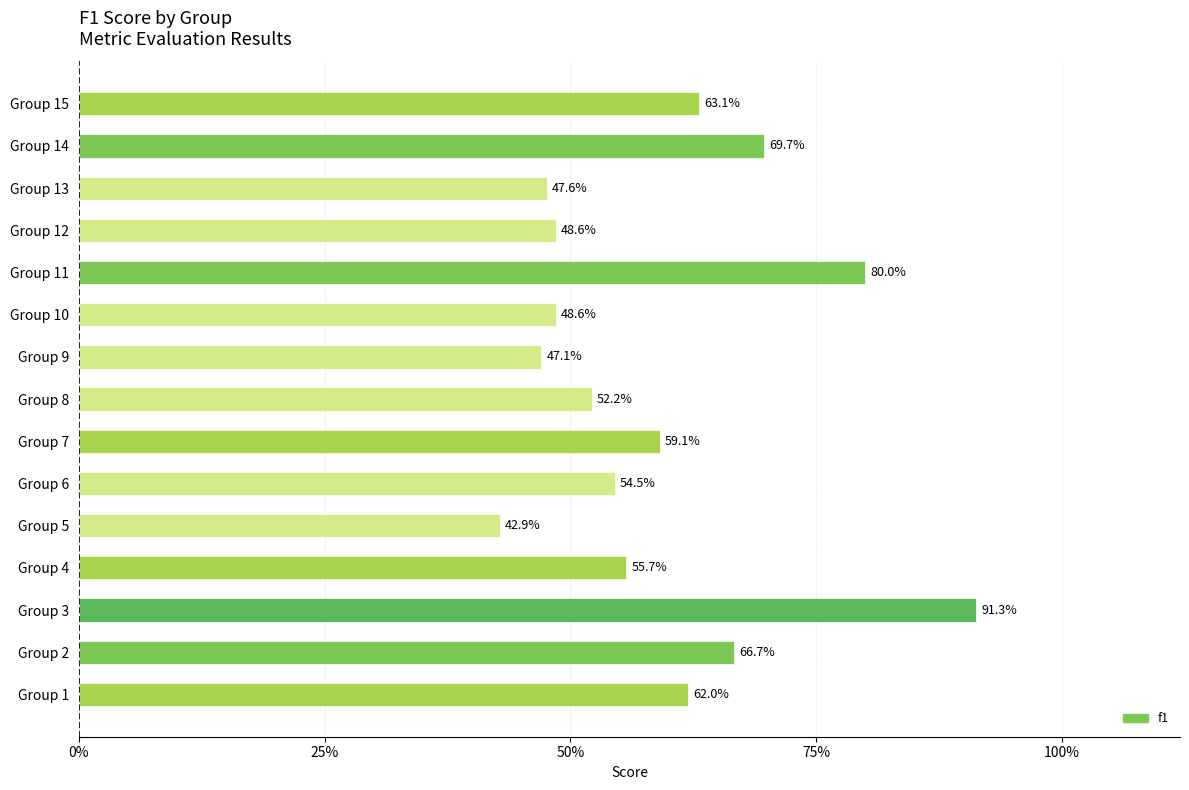

Does the chart contain any negative values?

No